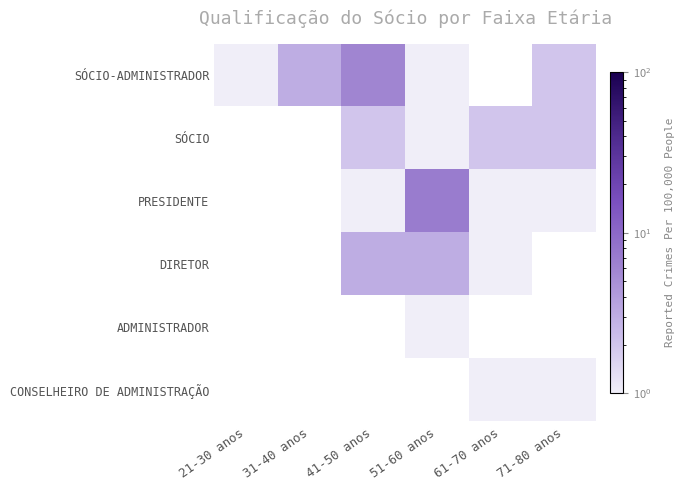

List the series in order of their peak value, lowest first.

ADMINISTRADOR, CONSELHEIRO DE ADMINISTRAÇÃO, SÓCIO, DIRETOR, SÓCIO-ADMINISTRADOR, PRESIDENTE